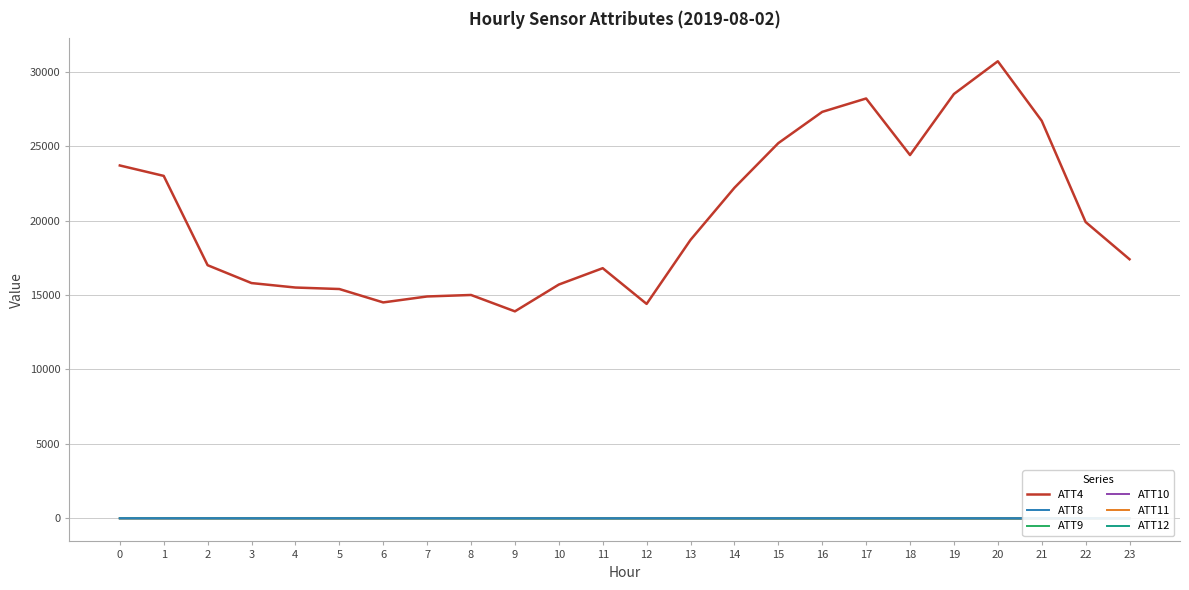

Between 23 and 2, which is larger?

23